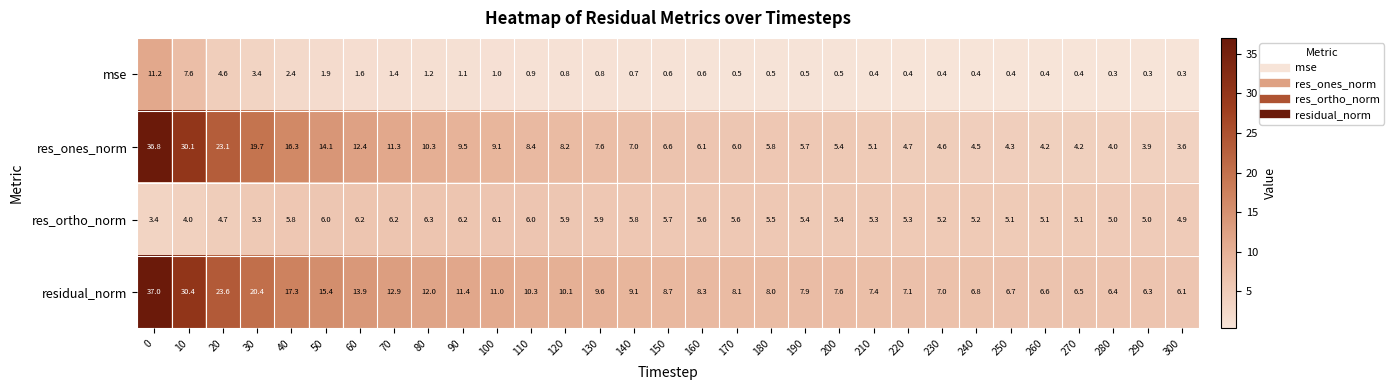

Where is residual_norm nearest to the value 21?

30